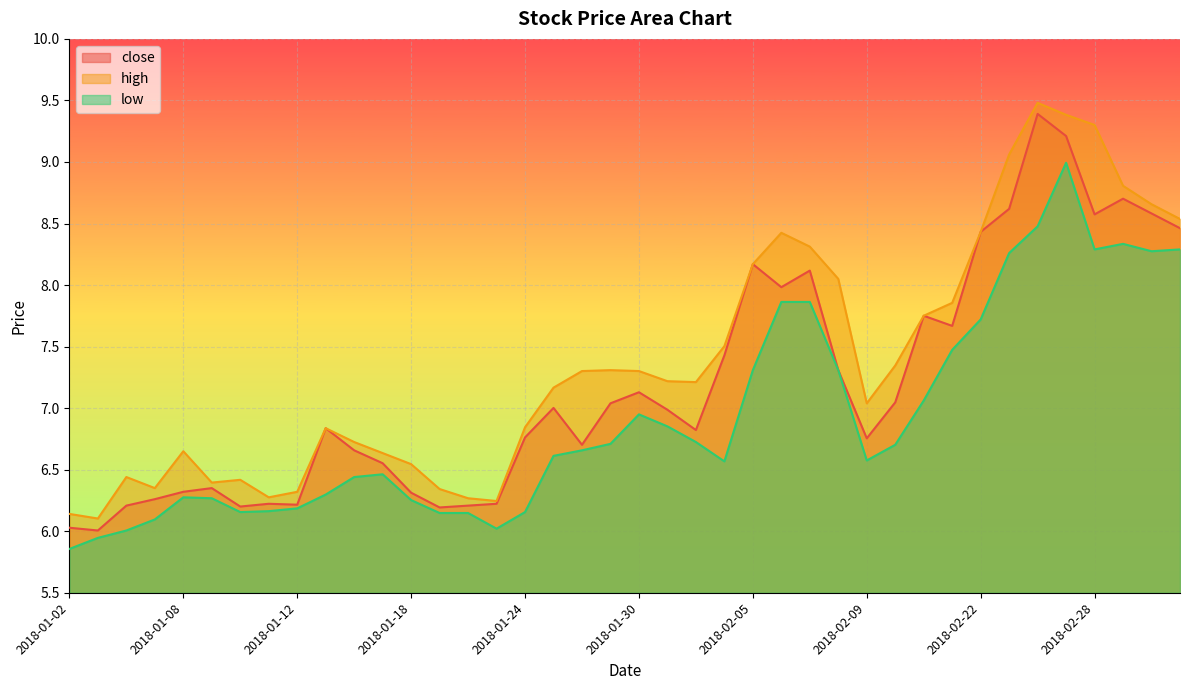

What is the total value across all series at 2018-03-01?

25.8